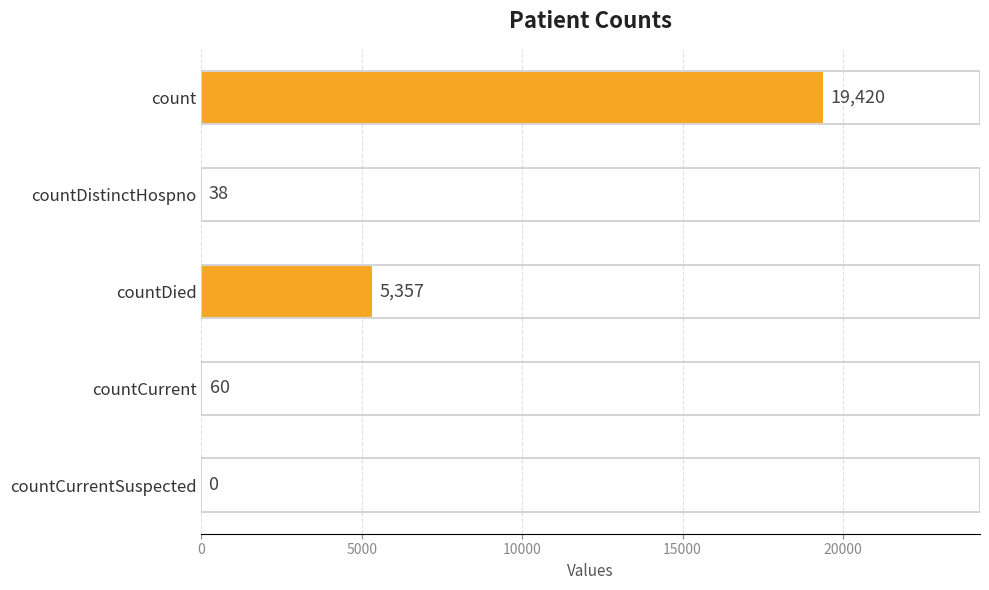

Count the number of categories in the chart.

5